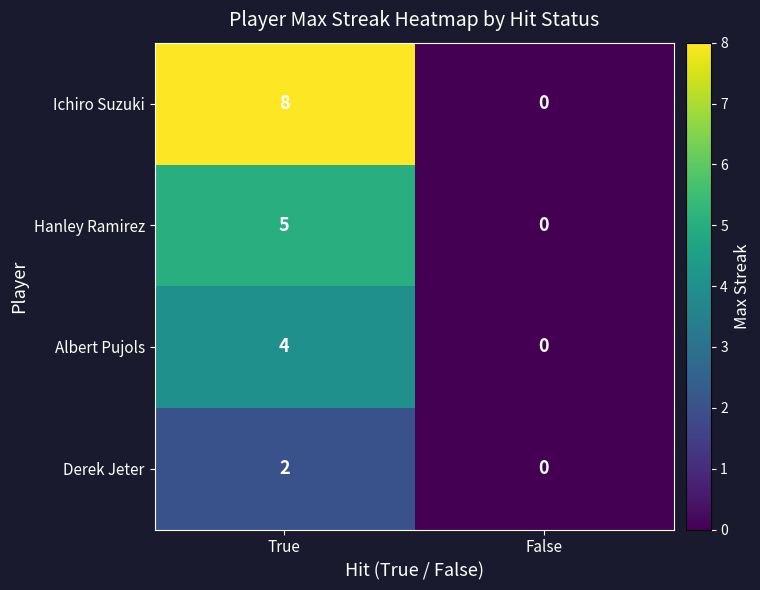

Between True and False, which series saw the biggest shift?

Ichiro Suzuki